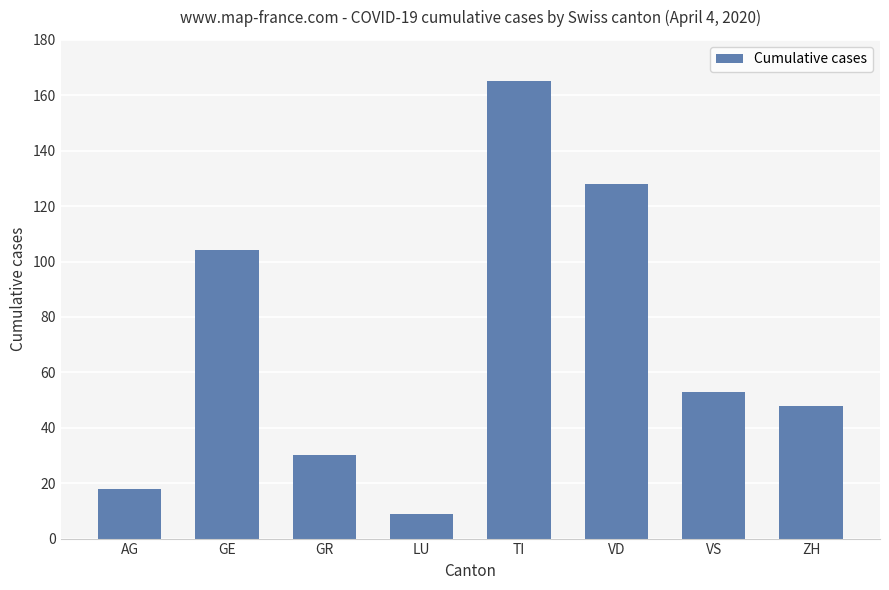

What is the difference between the values at GE and ZH?

56